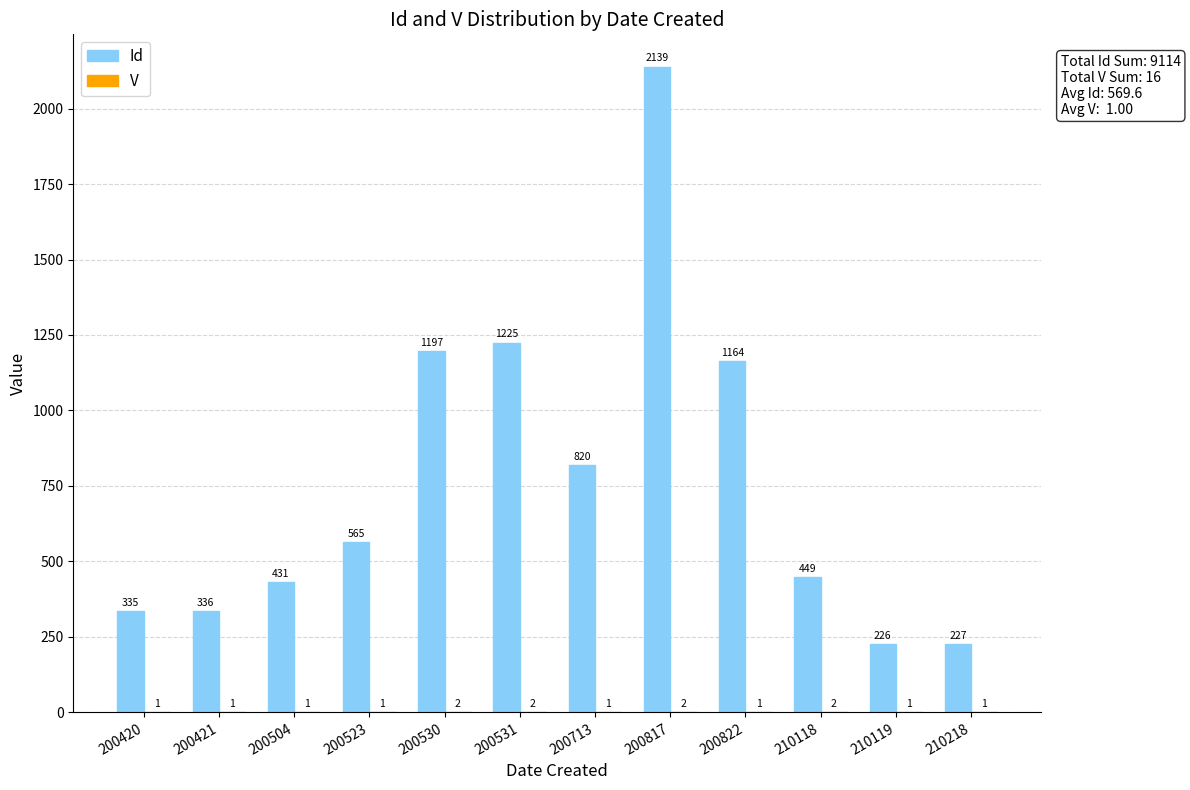

Between 200420 and 200530, which series saw the biggest shift?

Id